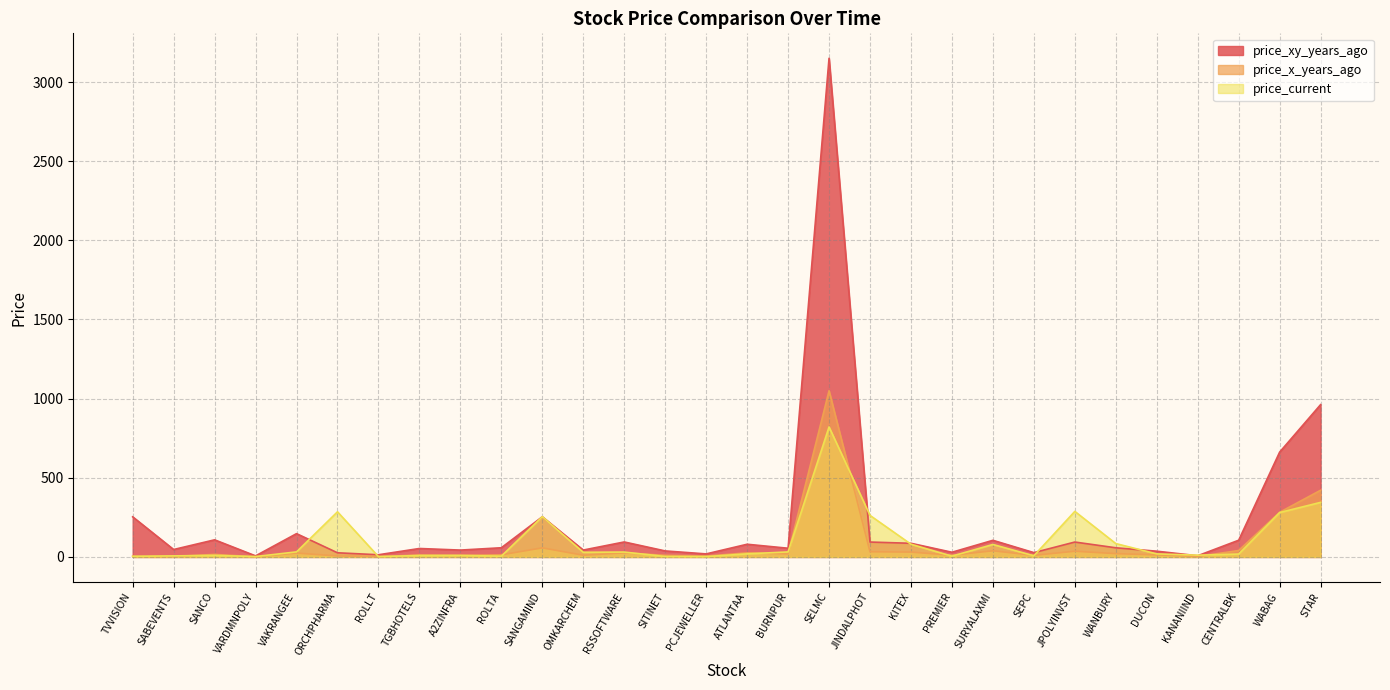

What is the difference between the price_x_years_ago values at SEPC and ORCHPHARMA?

3.9